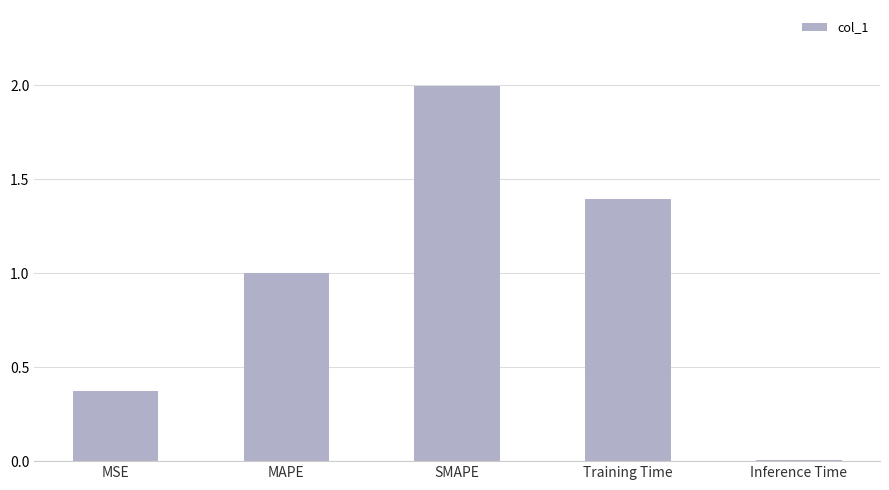

Are the bars grouped side by side (vs. stacked)?

No